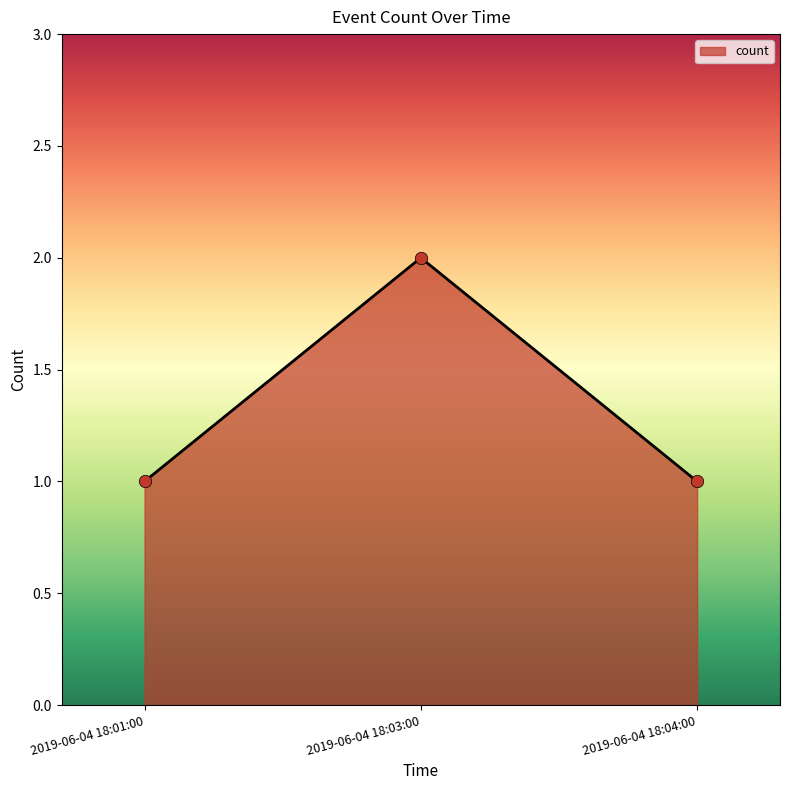

Which has a higher value, 2019-06-04 18:01:00 or 2019-06-04 18:03:00?

2019-06-04 18:03:00